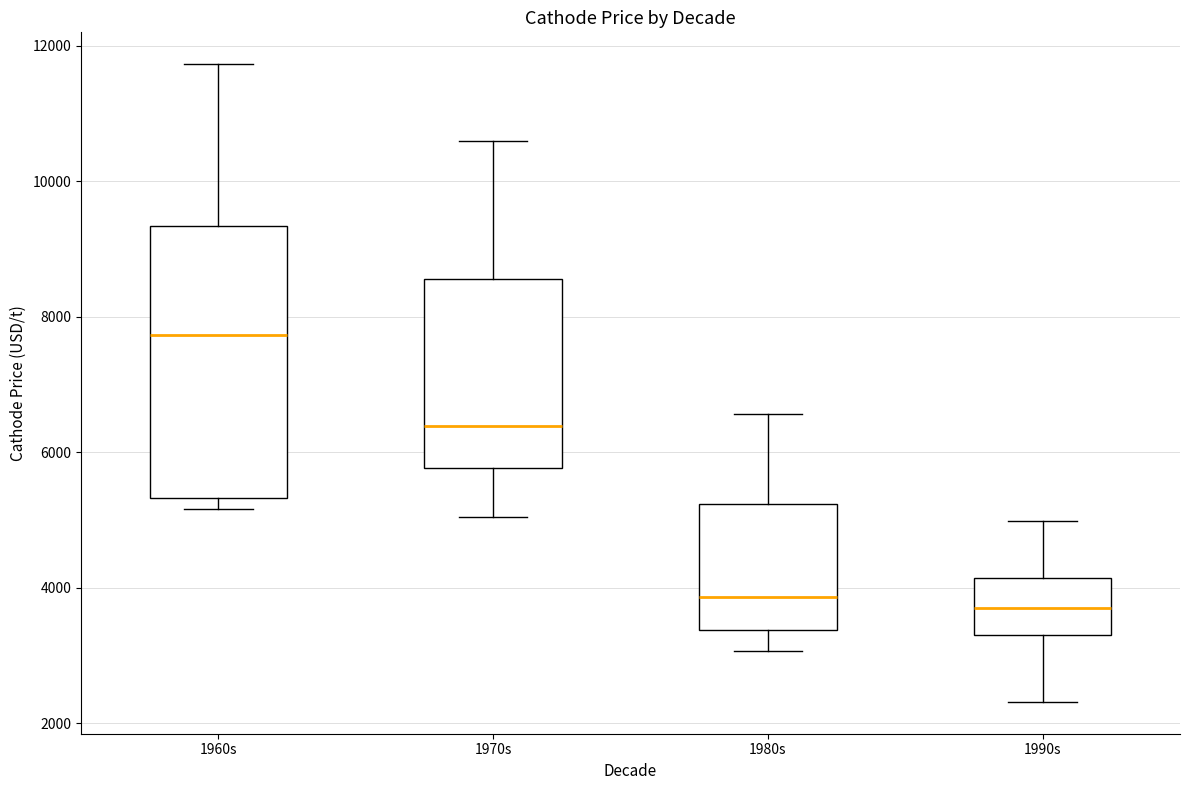

Reading left to right, transcribe this box plot: for each box, give where its median line is, the range the box spans, and where its two whiskers end, as read against the y-axis. The values are not printed on the chart, so give them approximately, as read against the axis.

1960s: median 7800, box 5400 to 9400, whiskers 5200 to 11800
1970s: median 6400, box 5800 to 8600, whiskers 5000 to 10600
1980s: median 3800, box 3400 to 5200, whiskers 3000 to 6600
1990s: median 3800, box 3400 to 4200, whiskers 2400 to 5000